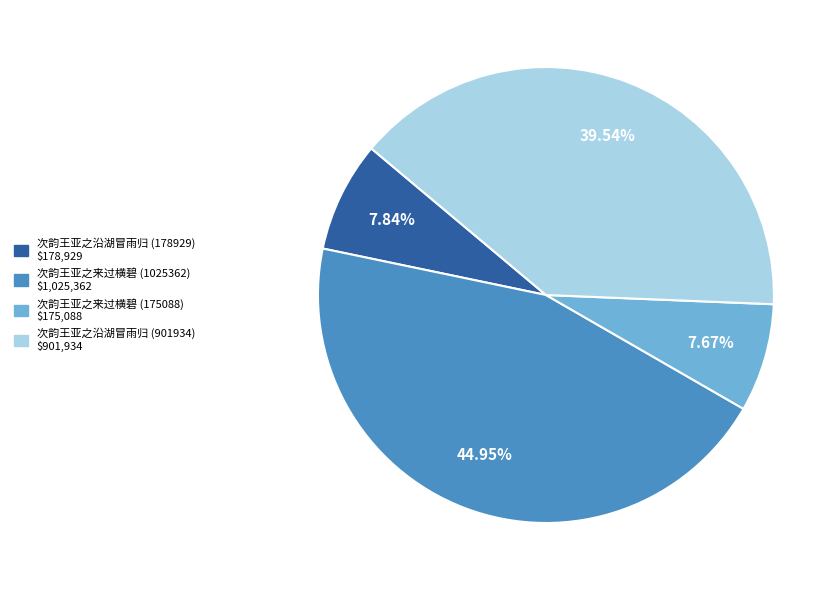

Which has a higher value, 次韵王亚之来过横碧 (1025362) or 次韵王亚之来过横碧 (175088)?

次韵王亚之来过横碧 (1025362)